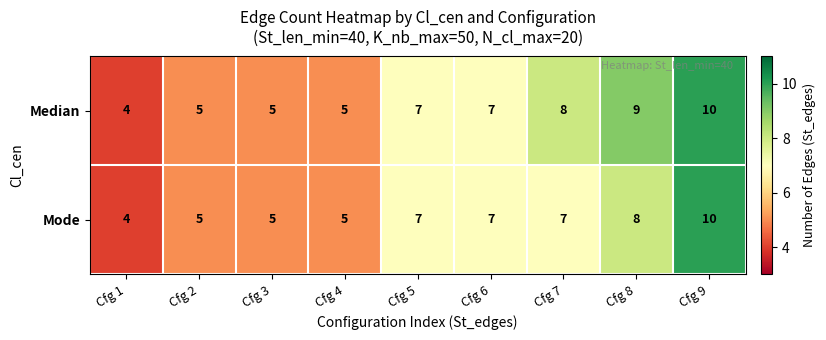

How many data points does each series have?

9